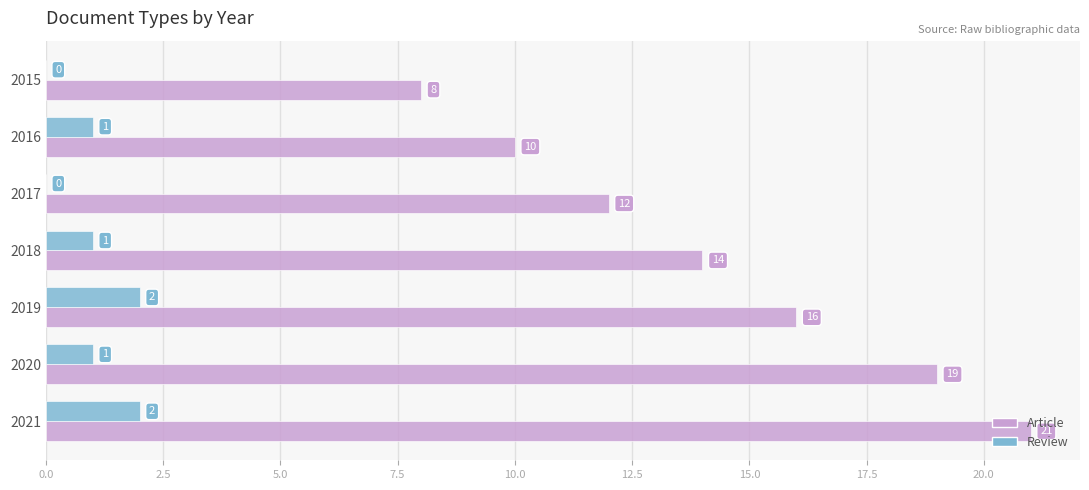

What is the sum of the Article values at 2016 and 2015?

18